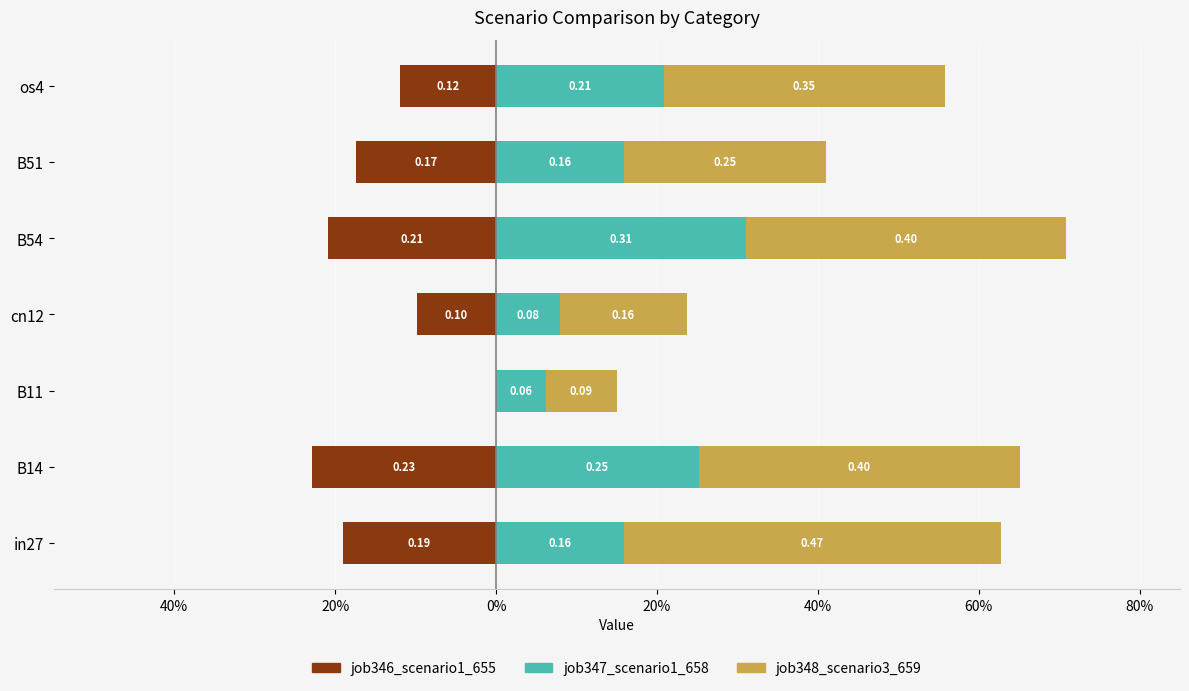

How many job348_scenario3_659 values are between 0 and 1?

7